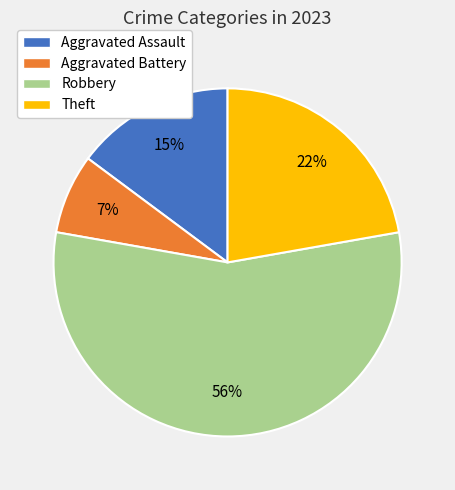

Combined, do Theft and Aggravated Assault account for over 50%?

No